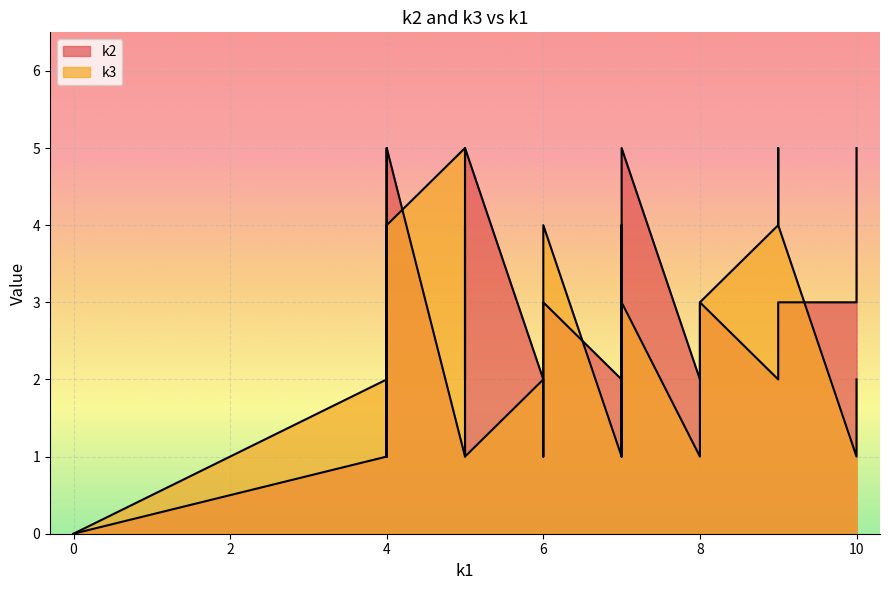

How many interior local peaks does the k2 series have?

4